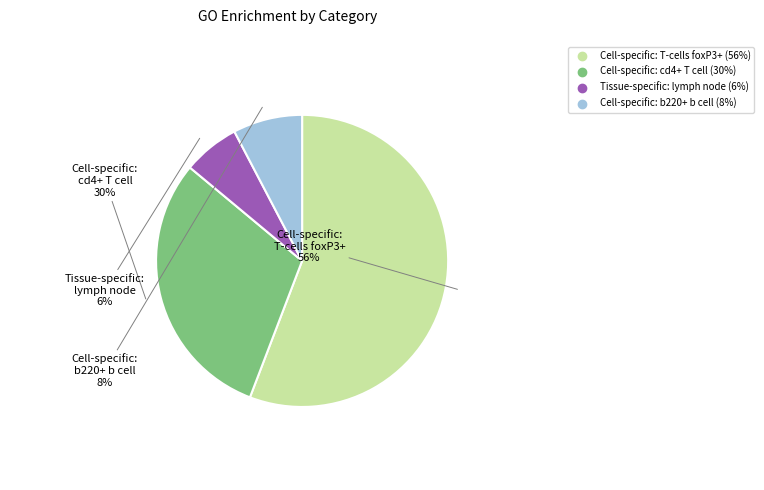

Is there any slice that represents more than half of the pie?

Yes